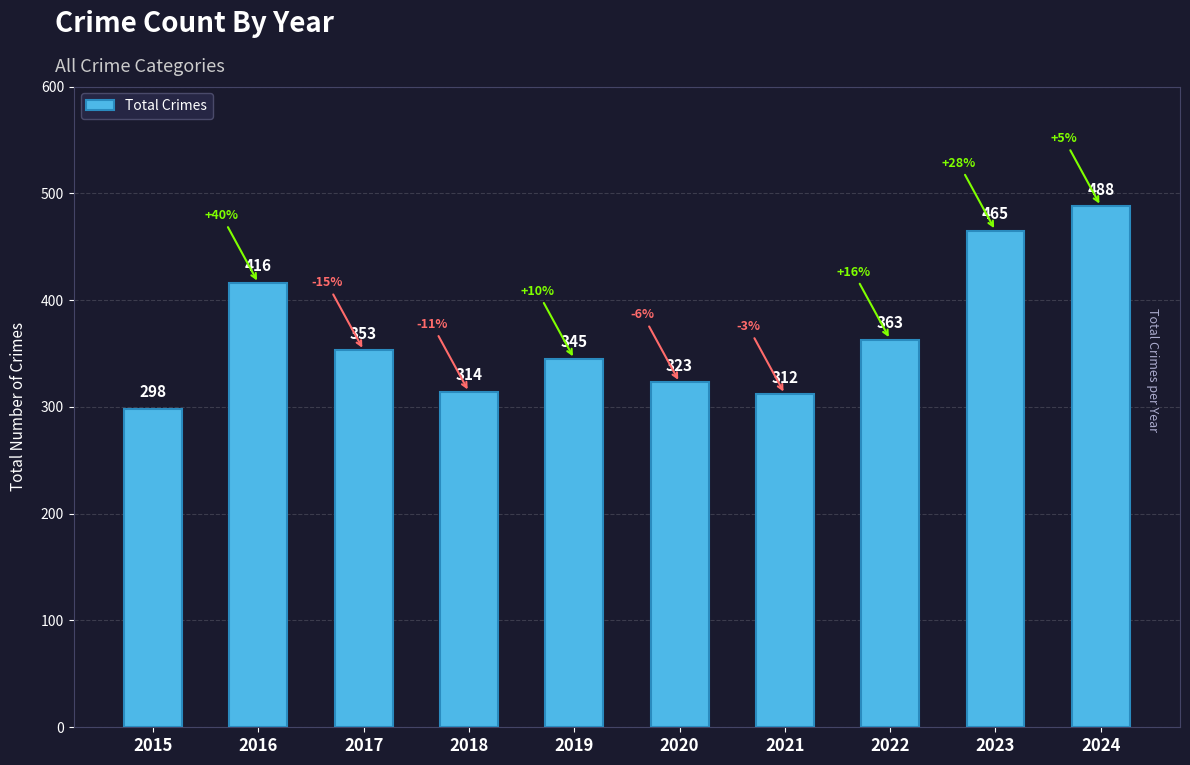

What is the greatest value displayed?

488